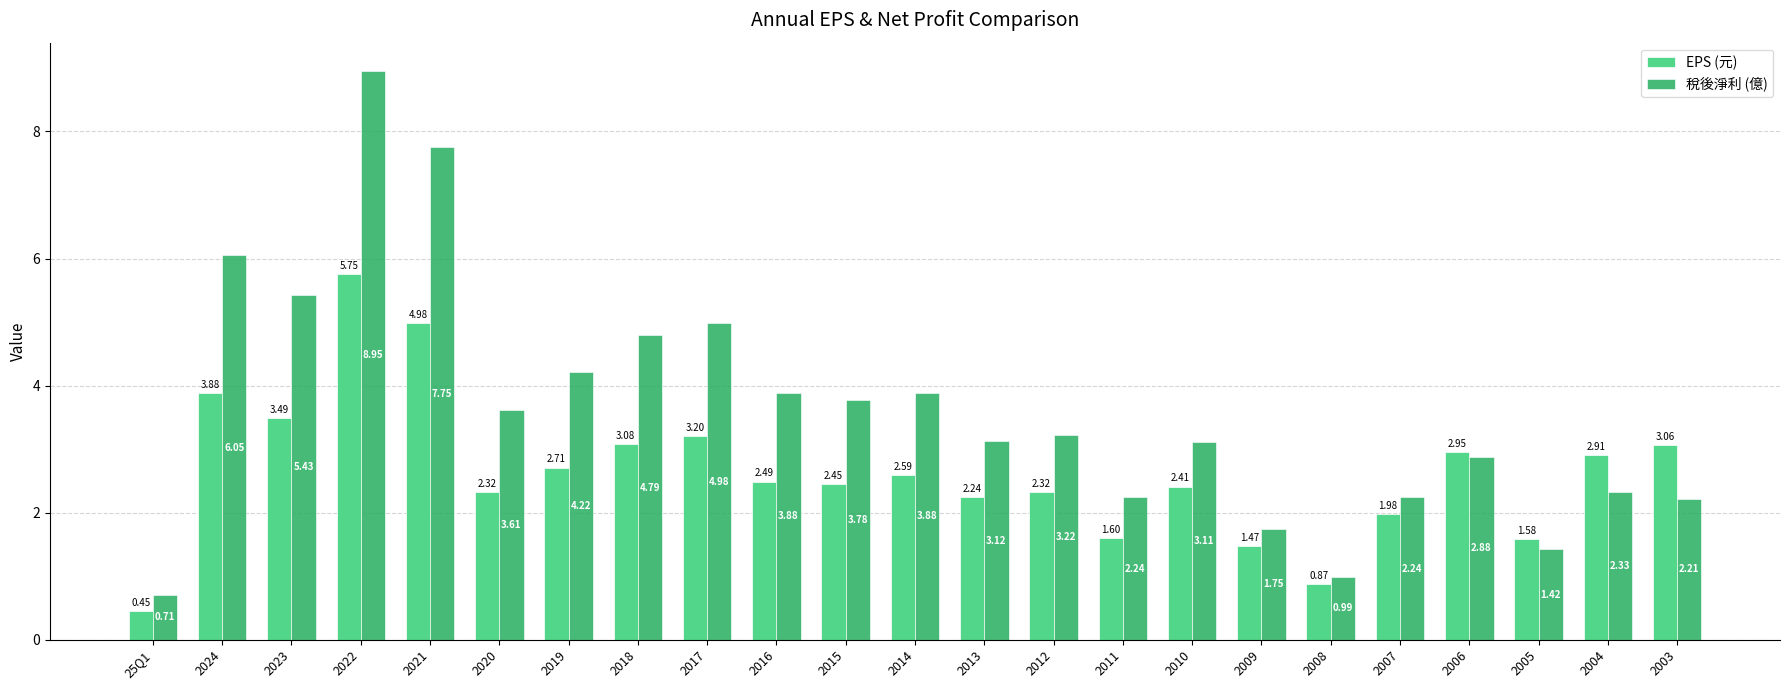

True or false: EPS (元) has a value of 3.3 at 2010.

False